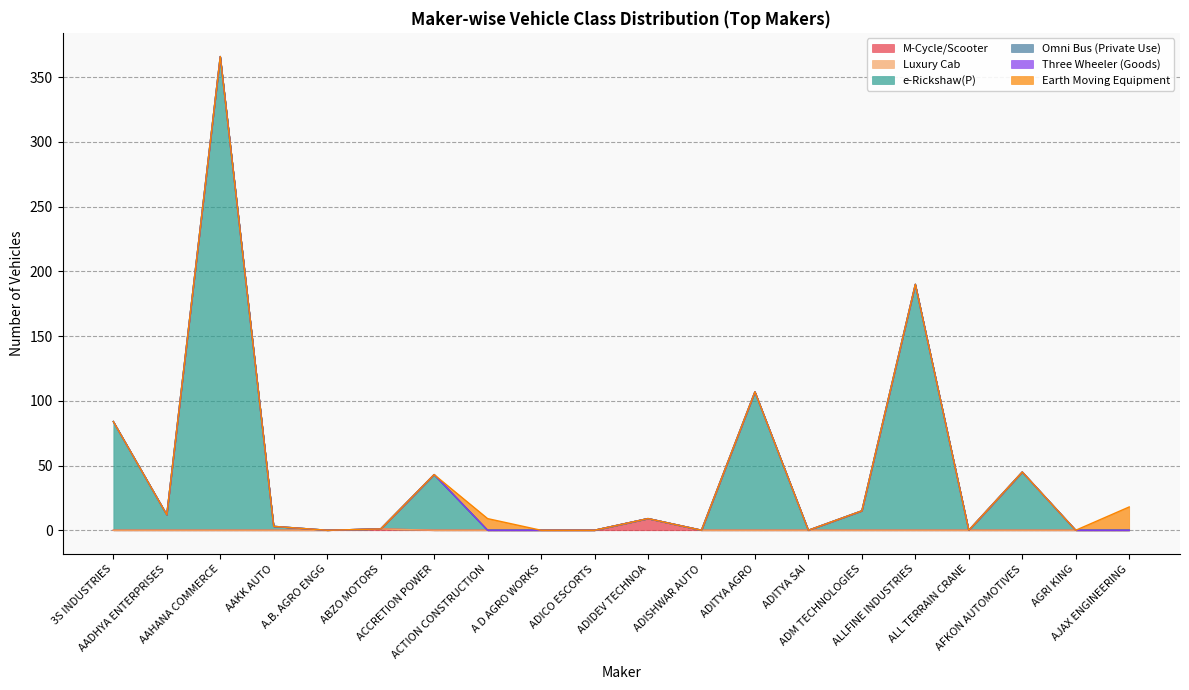

Between ABZO MOTORS and ADM TECHNOLOGIES, which series saw the biggest shift?

e-Rickshaw(P)